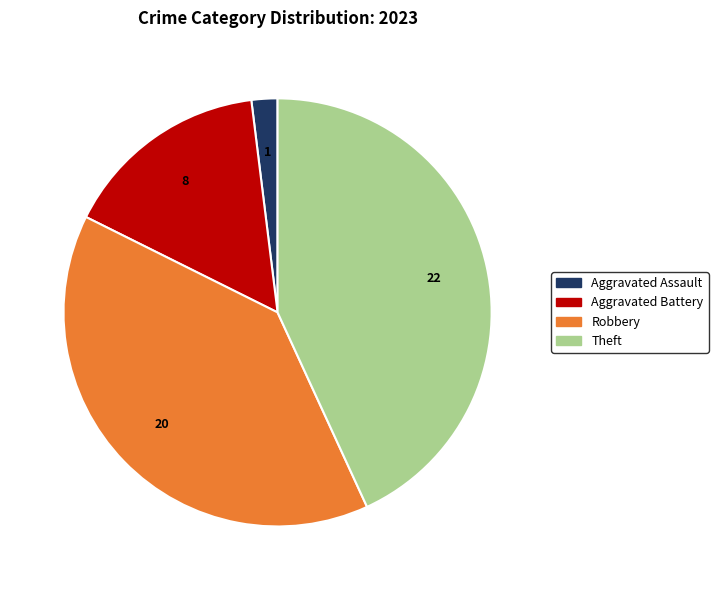

Does any single category account for the majority?

No